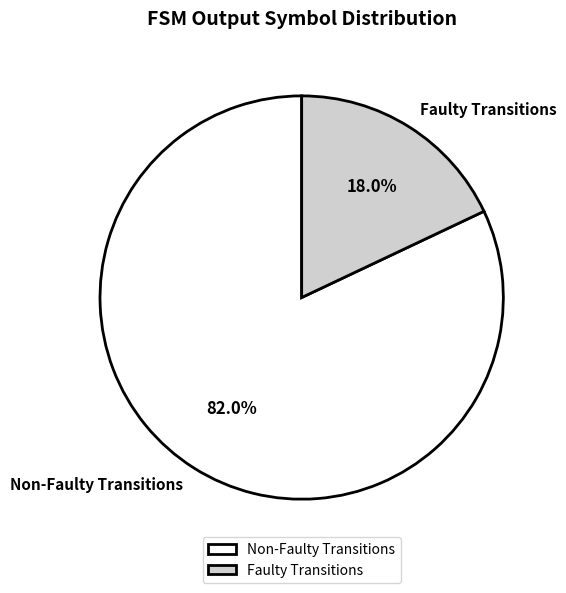

Rank the categories by value from highest to lowest.

Non-Faulty Transitions, Faulty Transitions